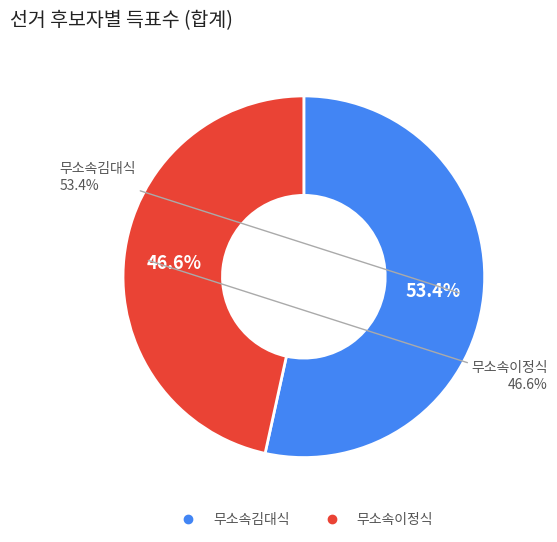

To the nearest percent, what is the average slice percentage?

50%